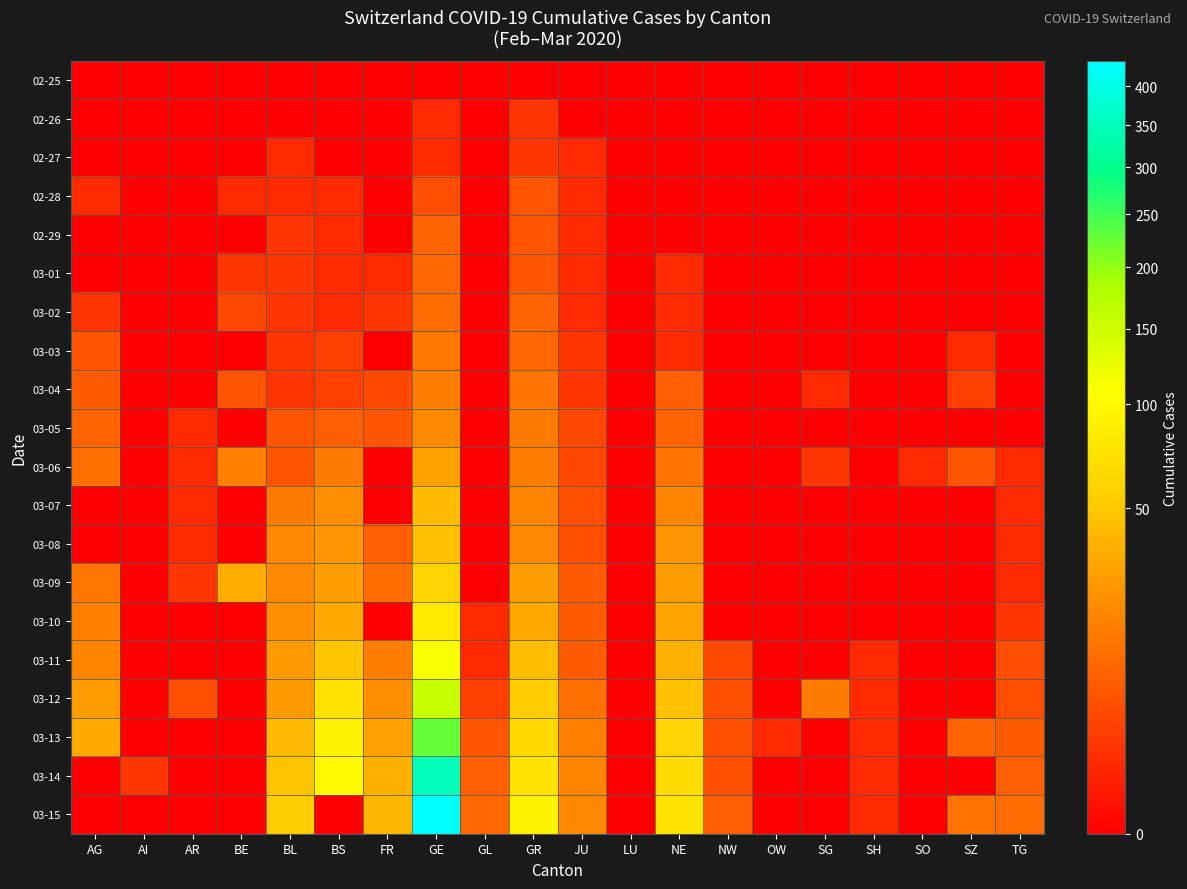

At BE, list the series in order from smallest to largest.

02-25, 02-26, 02-27, 02-29, 03-03, 03-05, 03-07, 03-08, 03-10, 03-11, 03-12, 03-13, 03-14, 03-15, 02-28, 03-01, 03-02, 03-04, 03-06, 03-09